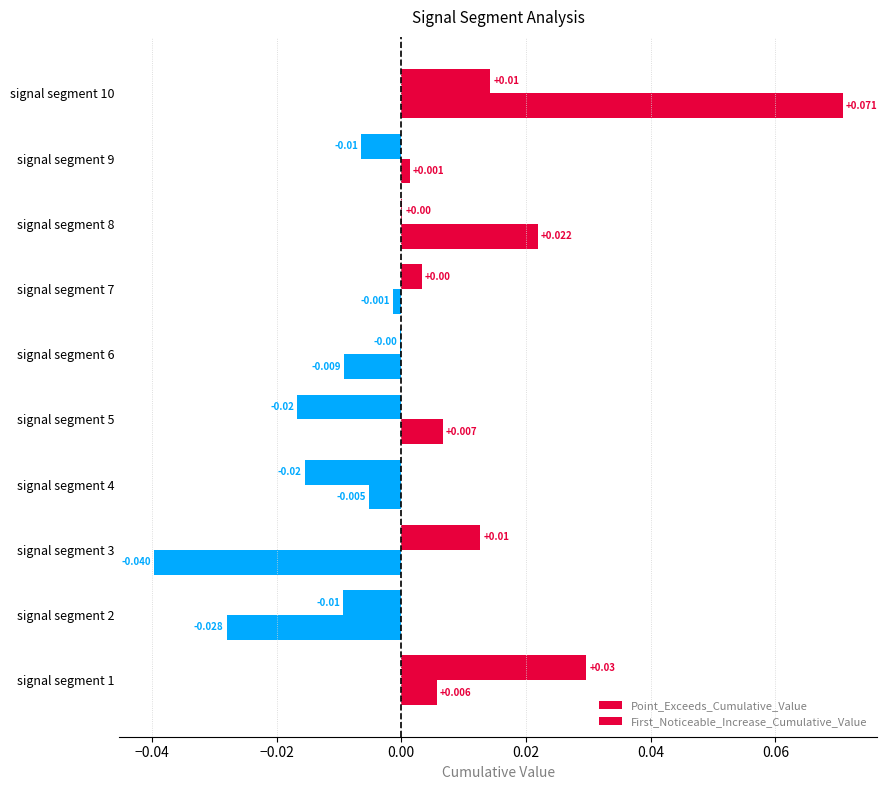

How many data points does each series have?

10